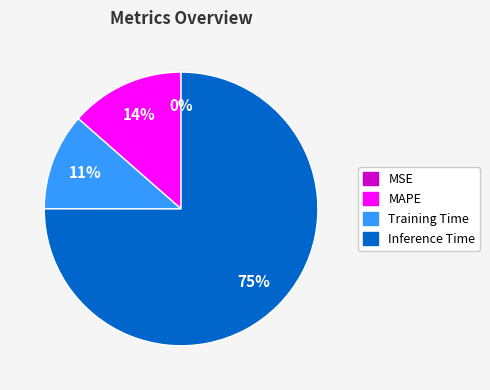

Is there a majority slice in this chart?

Yes